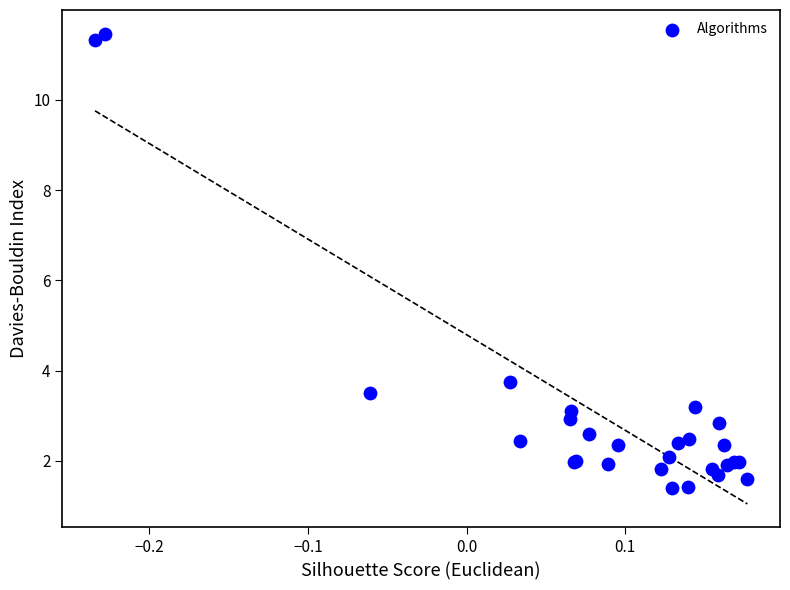

What Y value in the scatter plot is closest to 6?

3.7